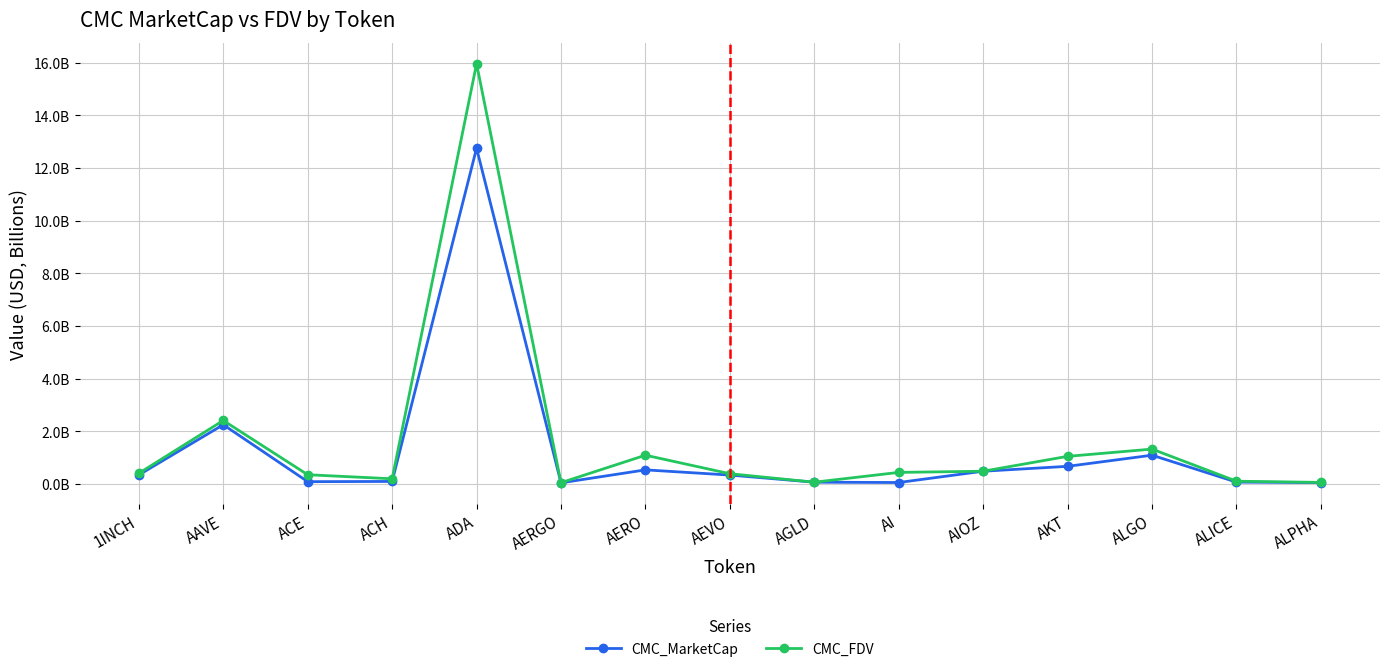

What are all the series names shown in the legend?

CMC_MarketCap, CMC_FDV